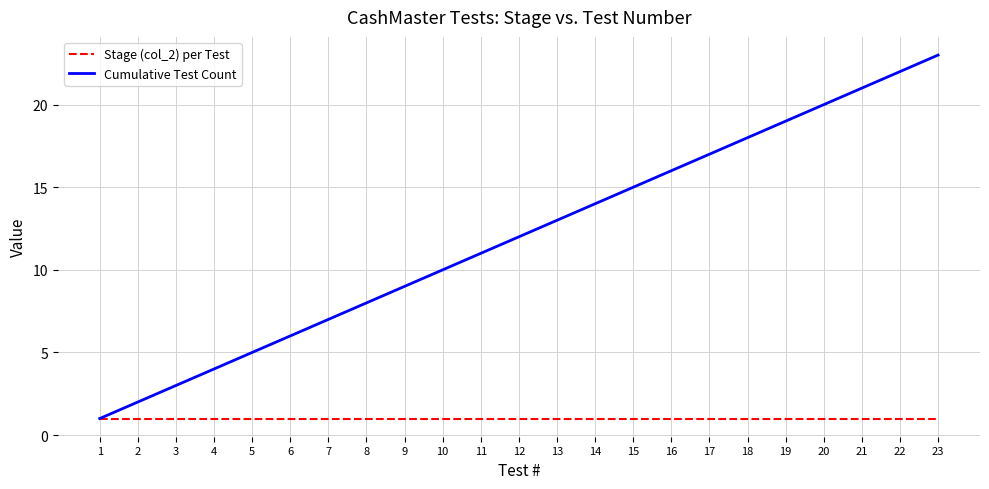

What are all the series names shown in the legend?

Stage (col_2) per Test, Cumulative Test Count